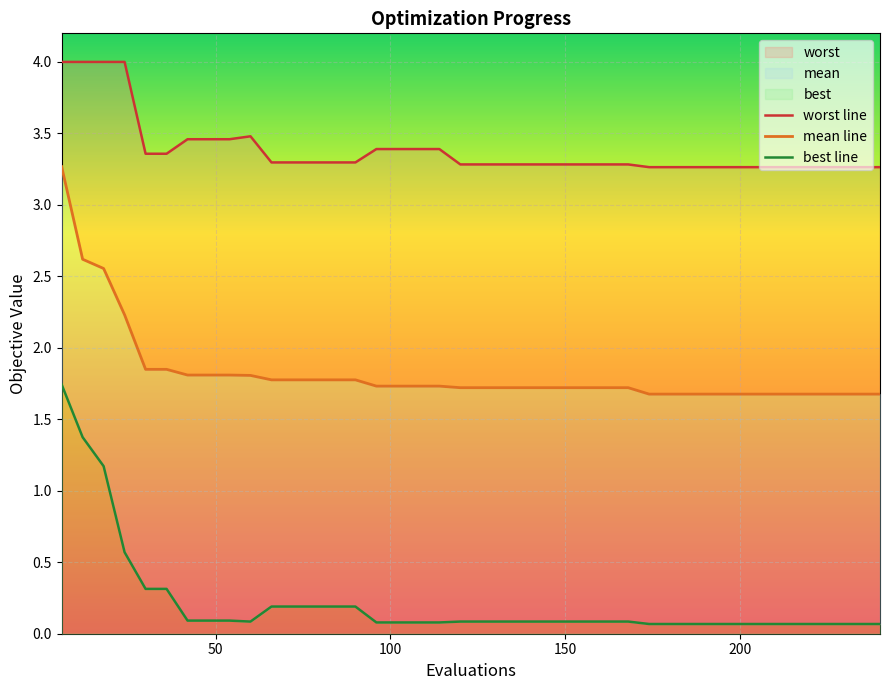

True or false: mean has more than 1 points higher than both neighbors.

False